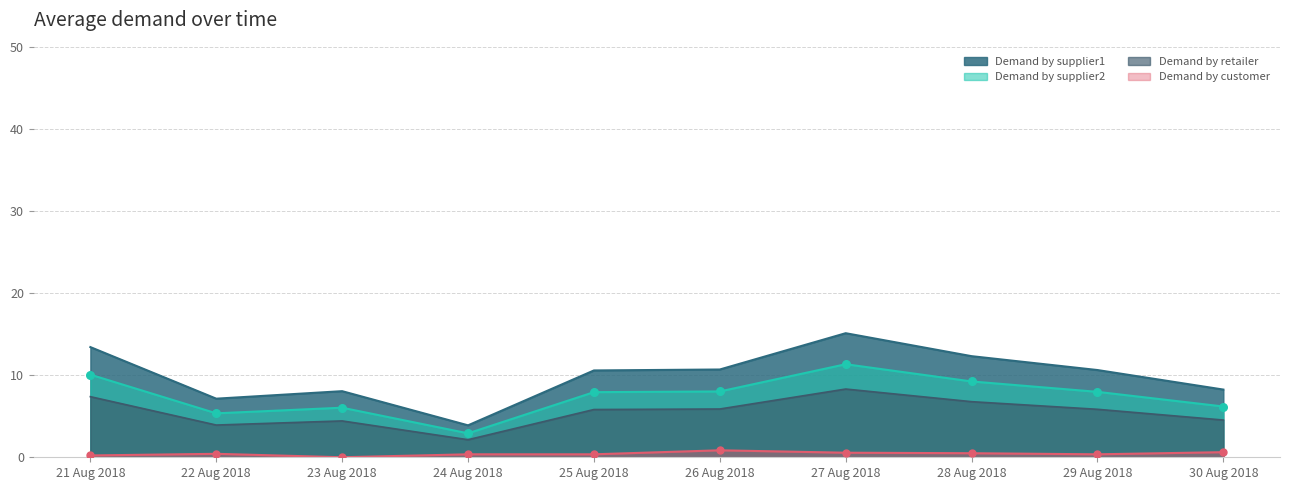

Which series has the largest Y range (max minus min)?

Demand by supplier1